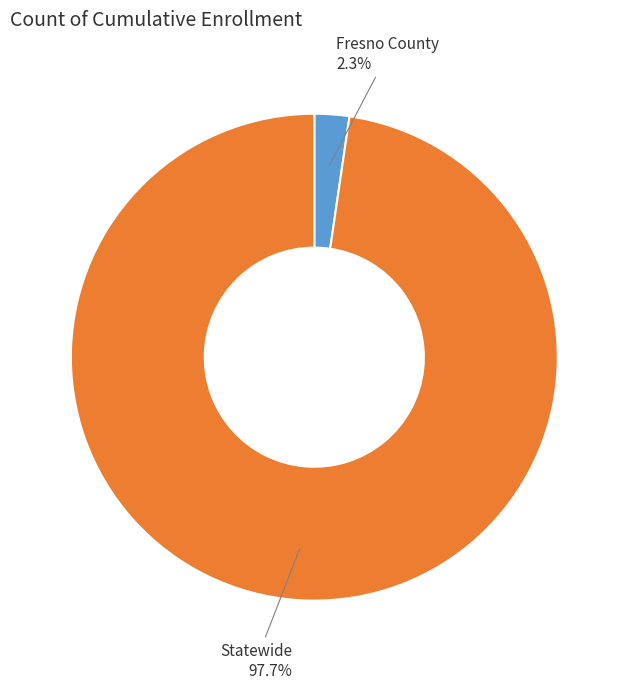

Is there any slice that represents more than half of the pie?

Yes